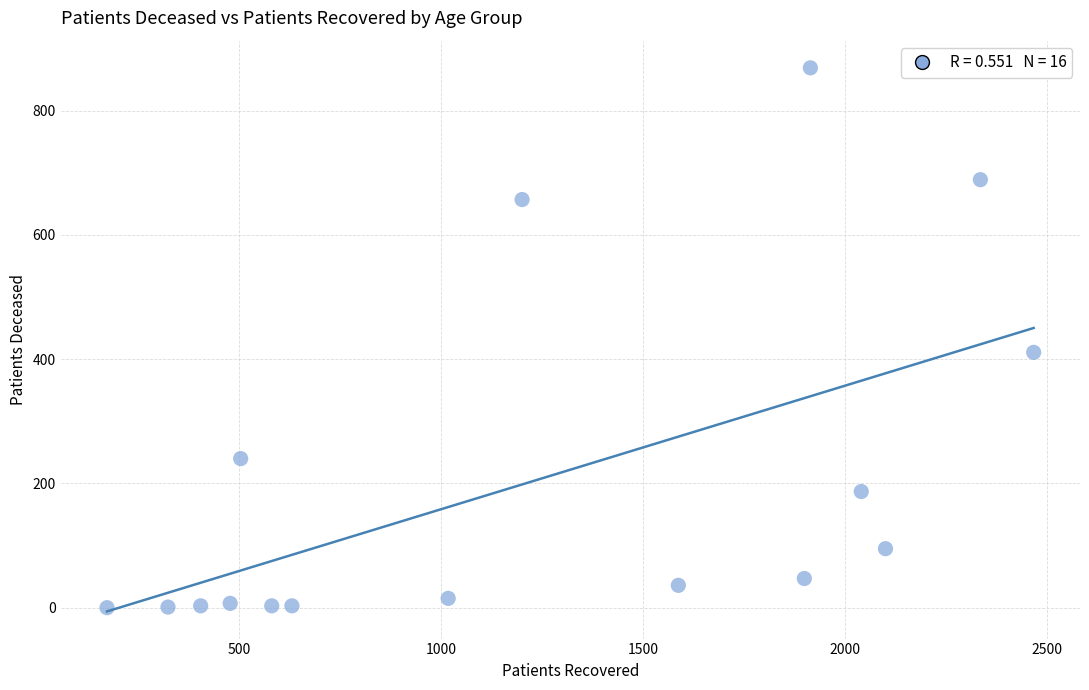

What is the range of X values (max minus min)?

2295